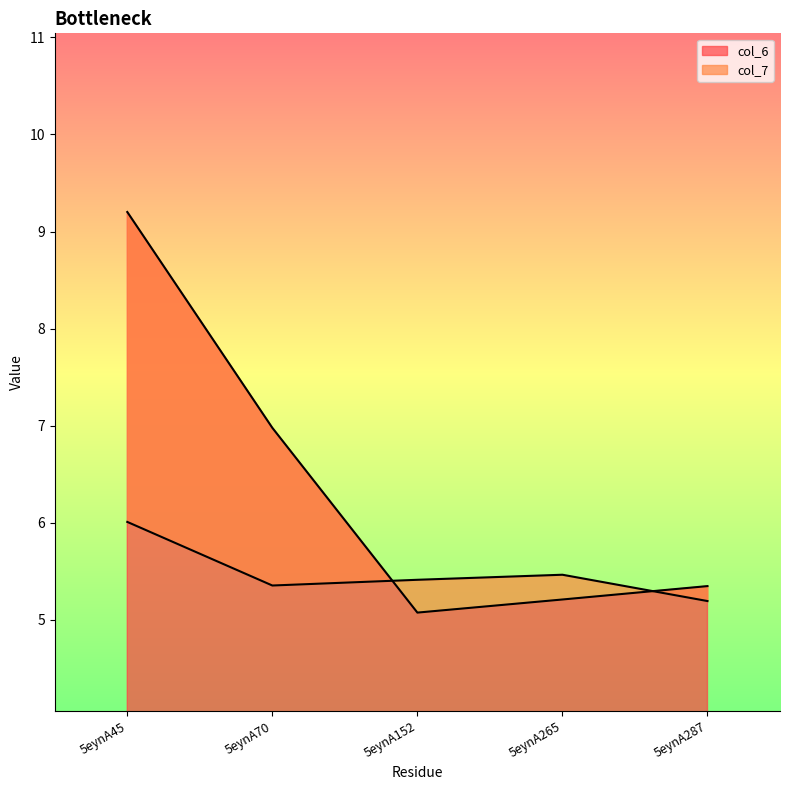

How many times do col_6 and col_7 cross each other?

2